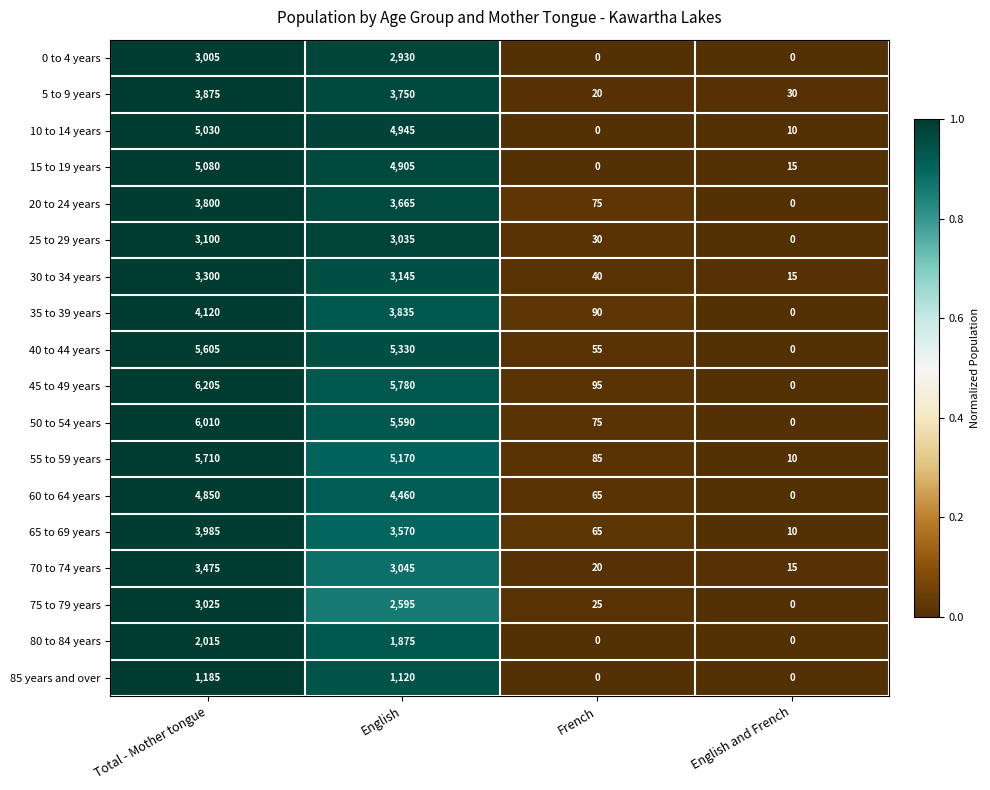

True or false: 30 to 34 years has a value of 4736 at English.

False